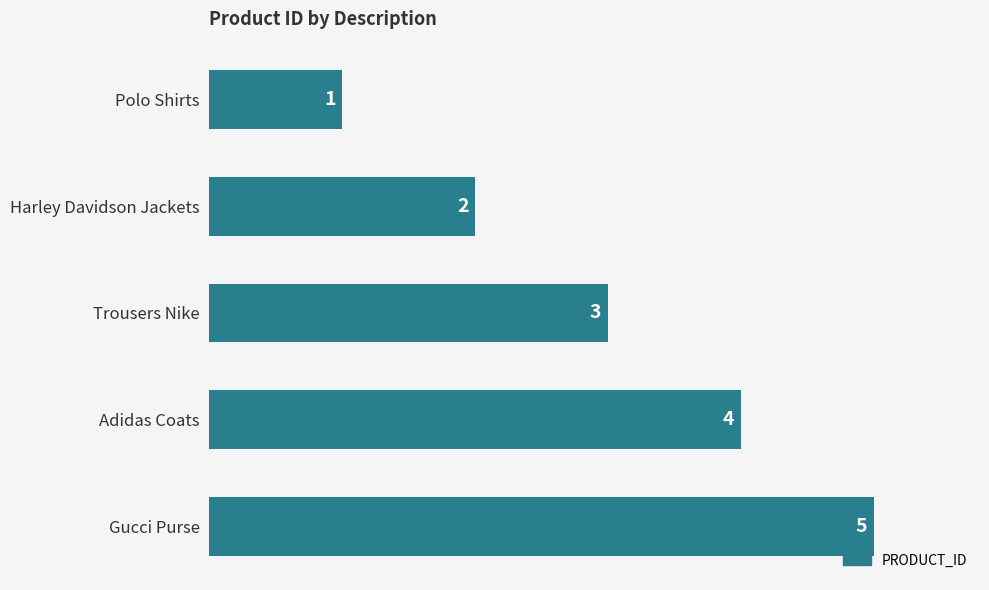

At which category does the chart reach its peak across all series?

Gucci Purse